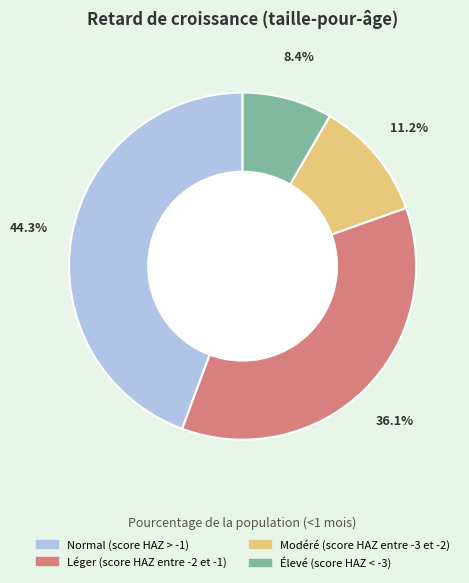

How much of the chart is everything except Modéré (score HAZ entre -3 et -2)?

88.8%